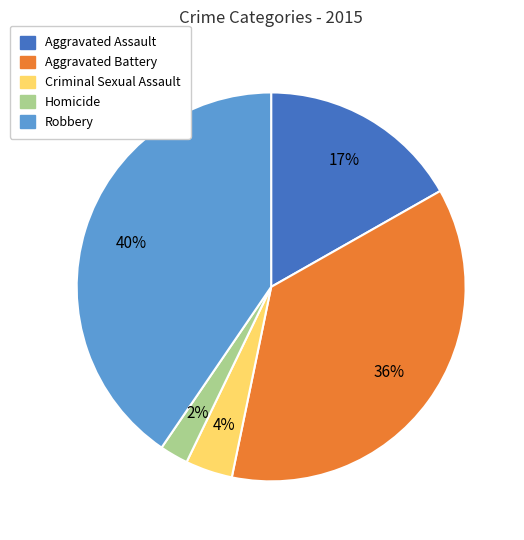

Count the number of slices in the pie.

5